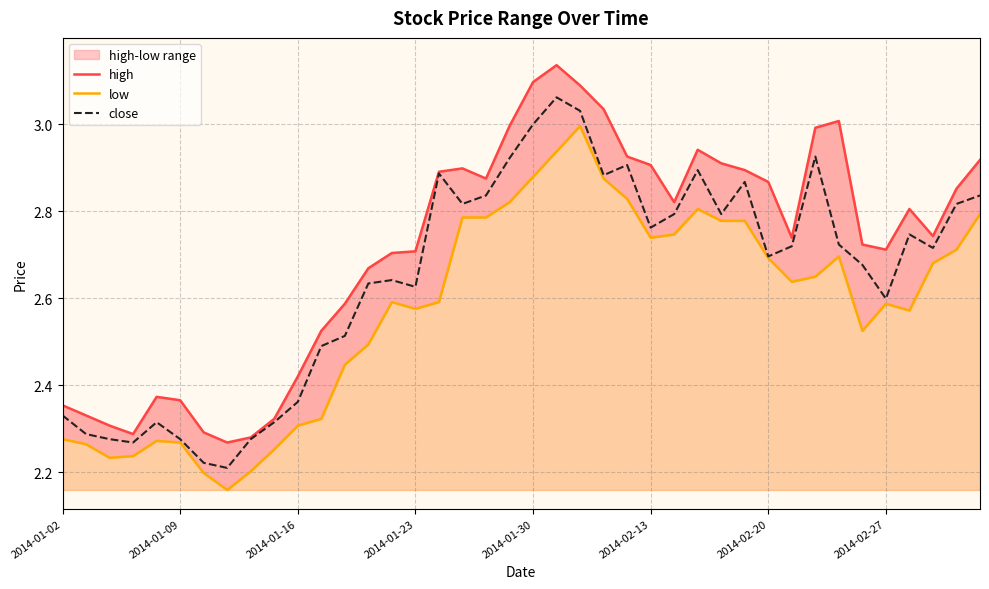

True or false: close has a value of 3.3 at 2014-01-09.

False